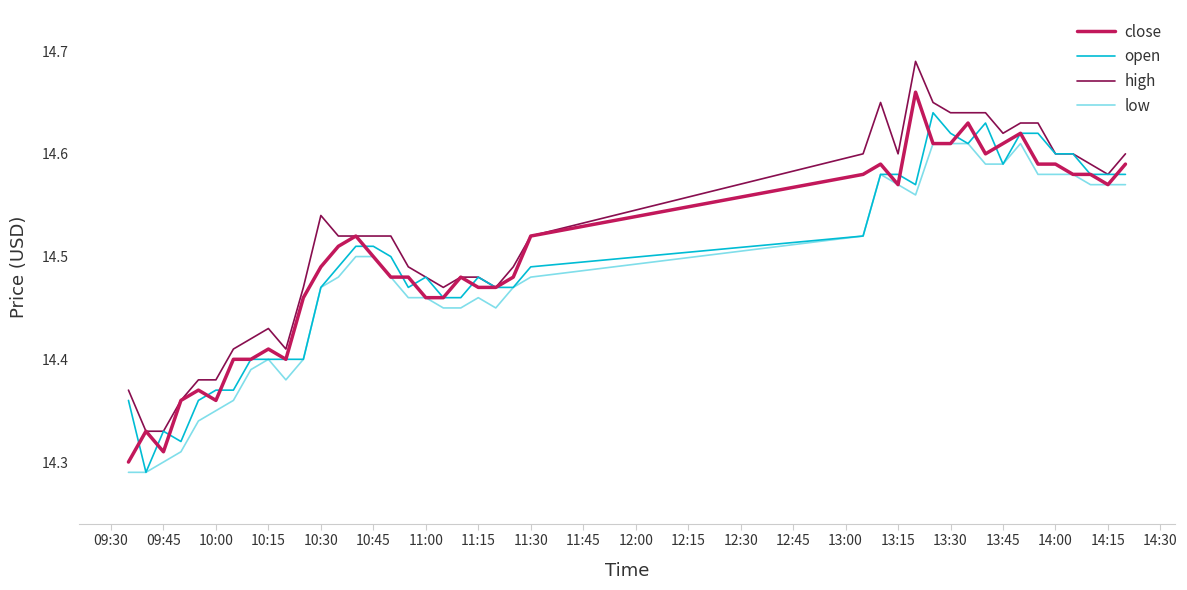

True or false: low and high cross at least once.

False